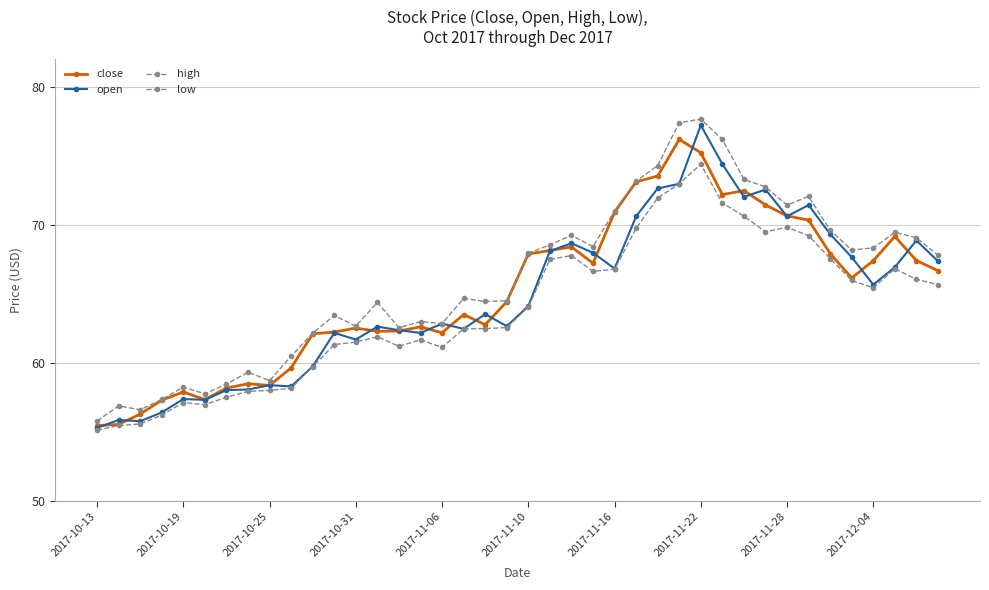

Does the chart have visible grid lines?

Yes